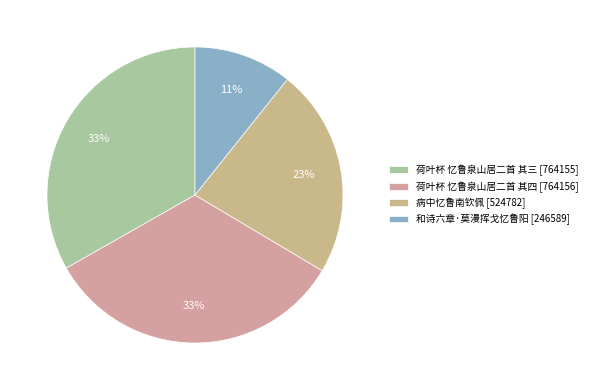

True or false: 荷叶杯 忆鲁泉山居二首 其三 accounts for 33% of the total.

True